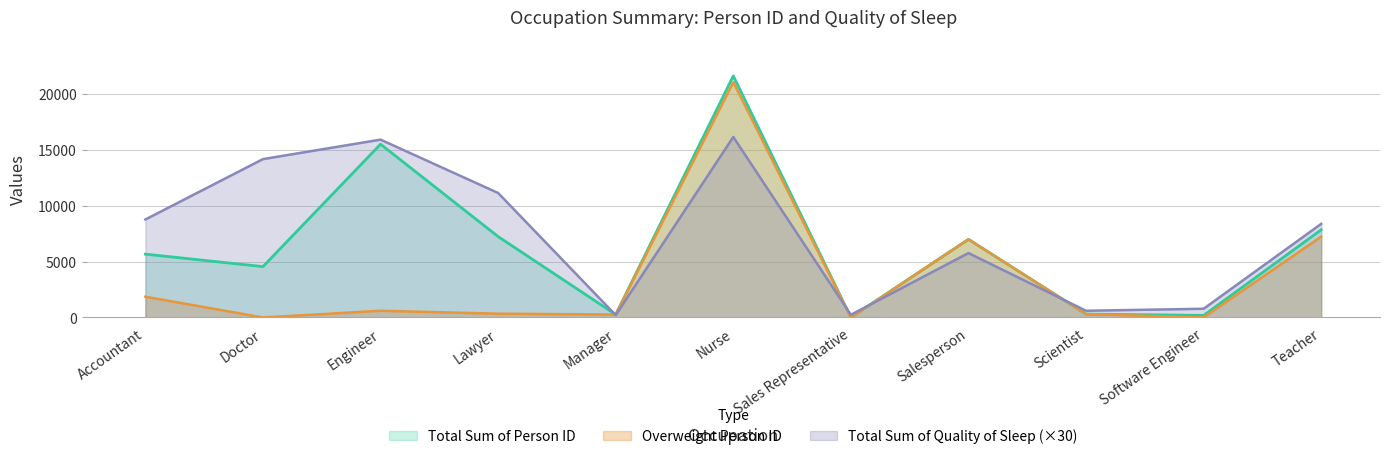

Which category has the lowest value across all series?

Doctor